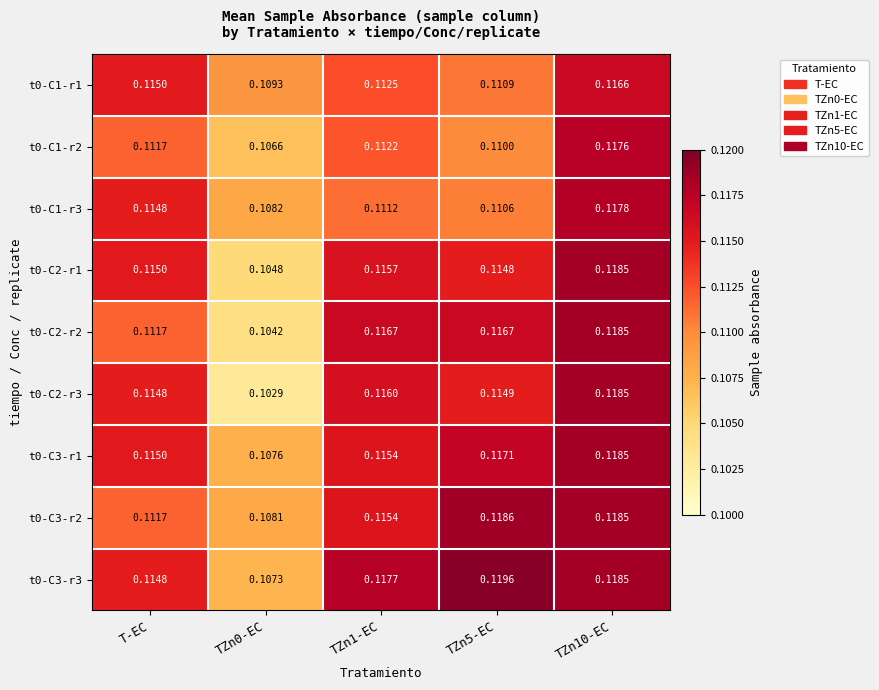

Is the value of t0-C2-r1 at TZn1-EC greater than the value of t0-C1-r2 at TZn1-EC?

Yes